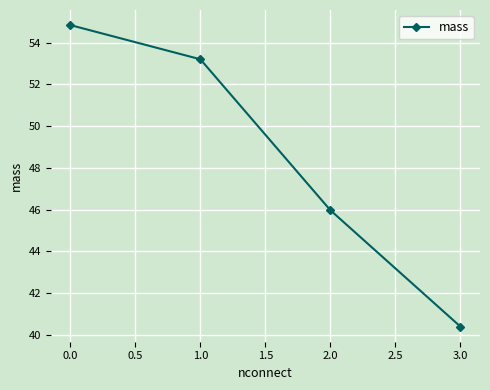

What is the difference between the second highest and second lowest values?

7.2